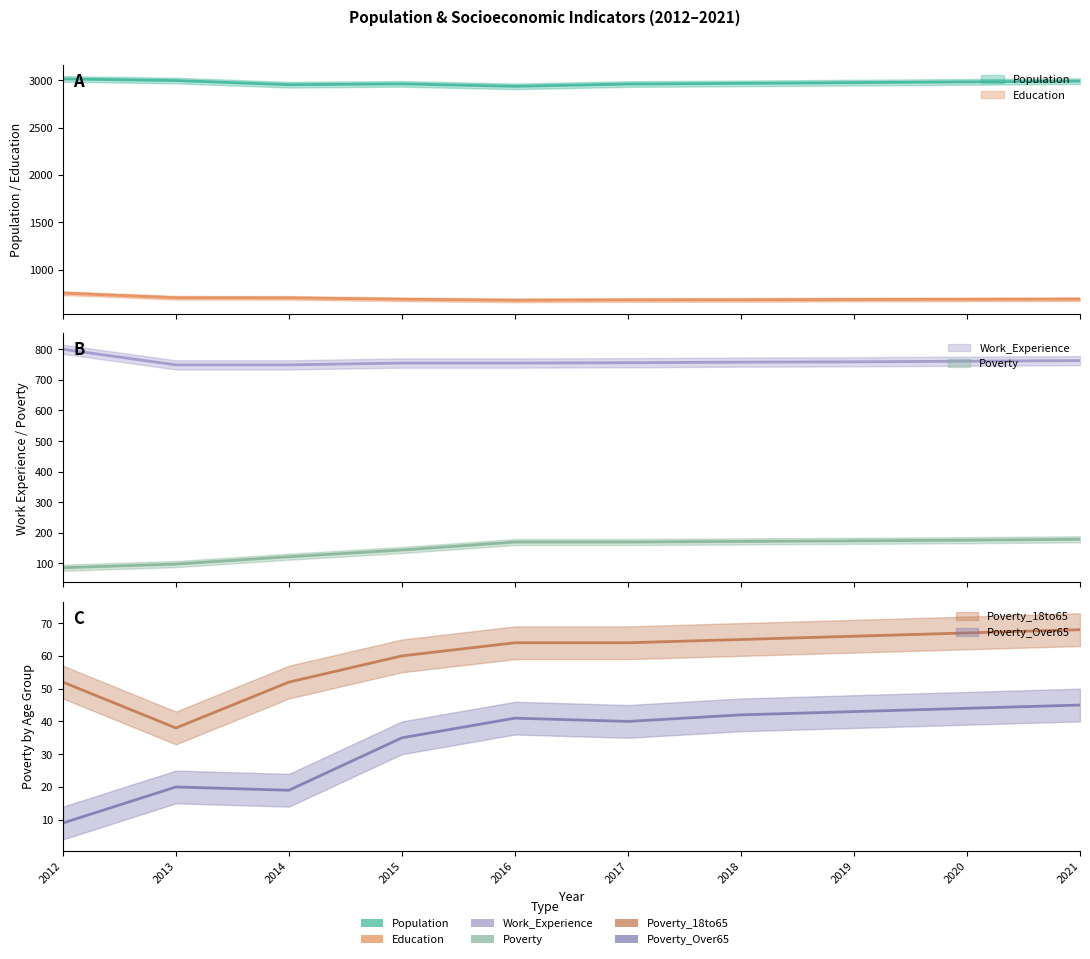

What are all the series names shown in the legend?

Population, Poverty, Poverty_18to65, Poverty_Over65, Education, Work_Experience